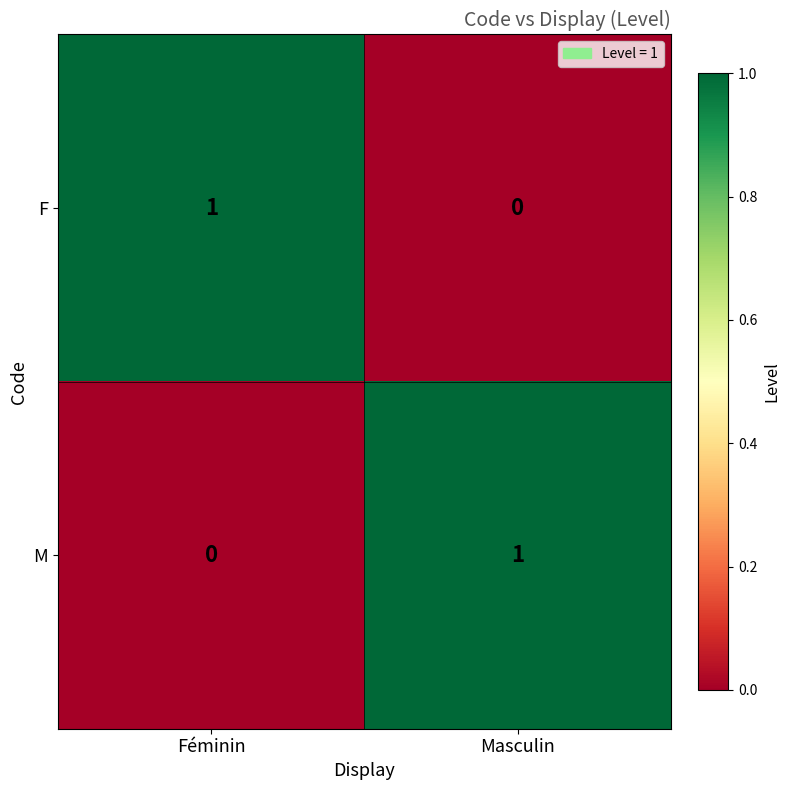

Reading right to left, extract all data points from this chart.

F: Masculin=0	Féminin=1
M: Masculin=1	Féminin=0